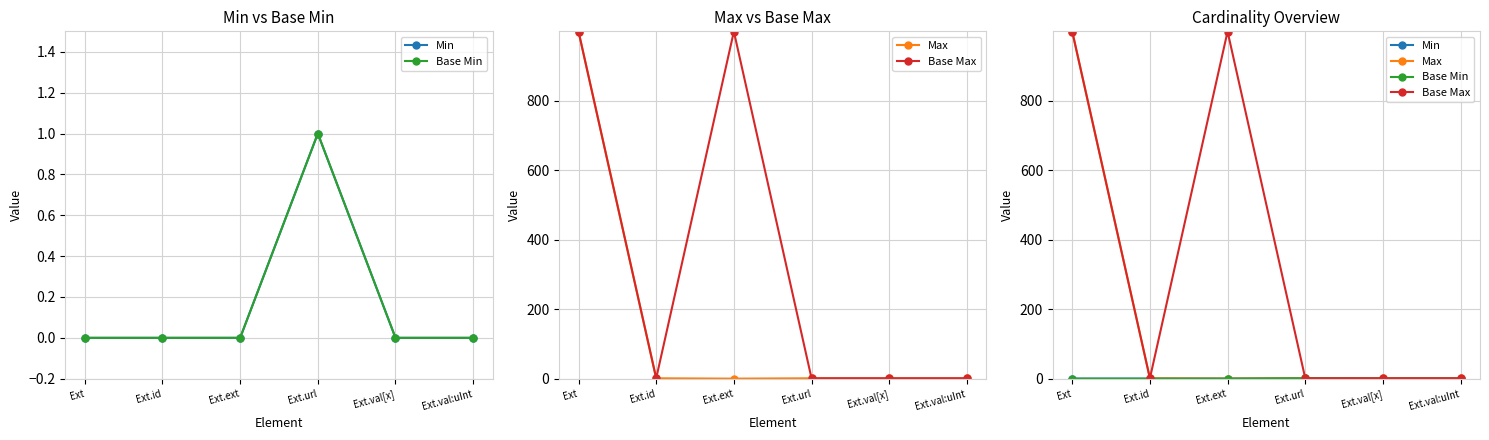

What is the label of the 6th point from the left?

Ext.val:uInt